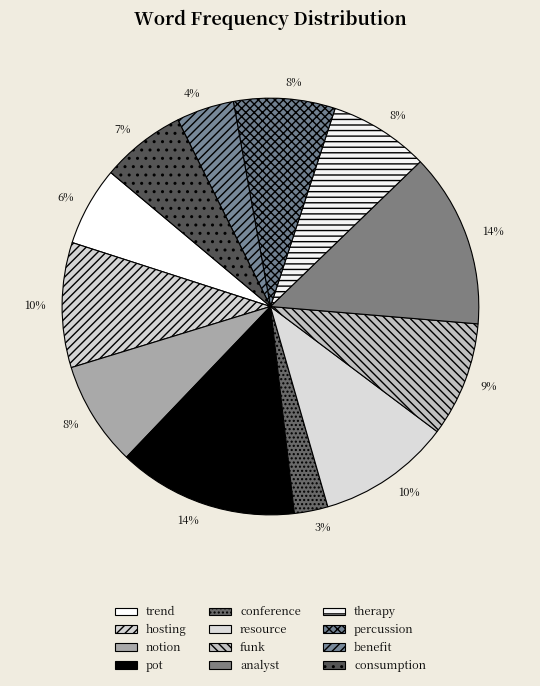

Which slice is the smallest?

conference